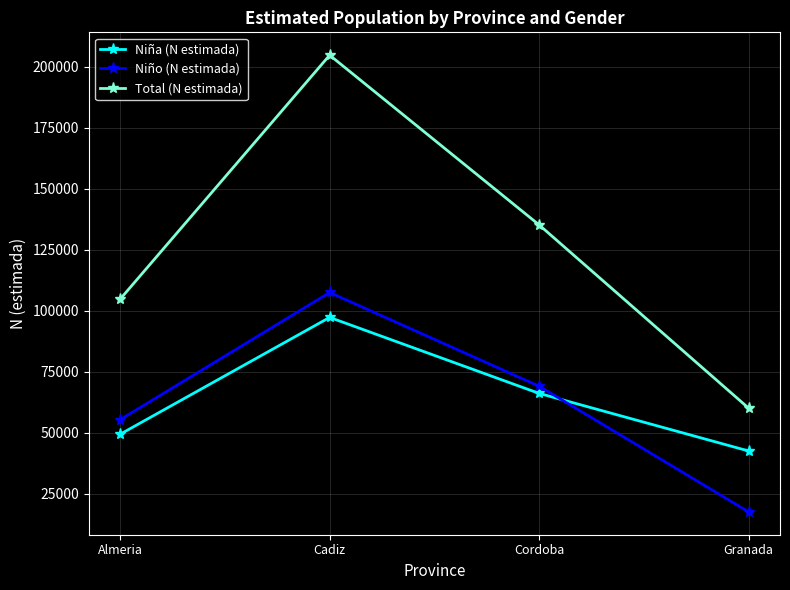

Which category has the lowest value in the Niño (N estimada) series?

Granada